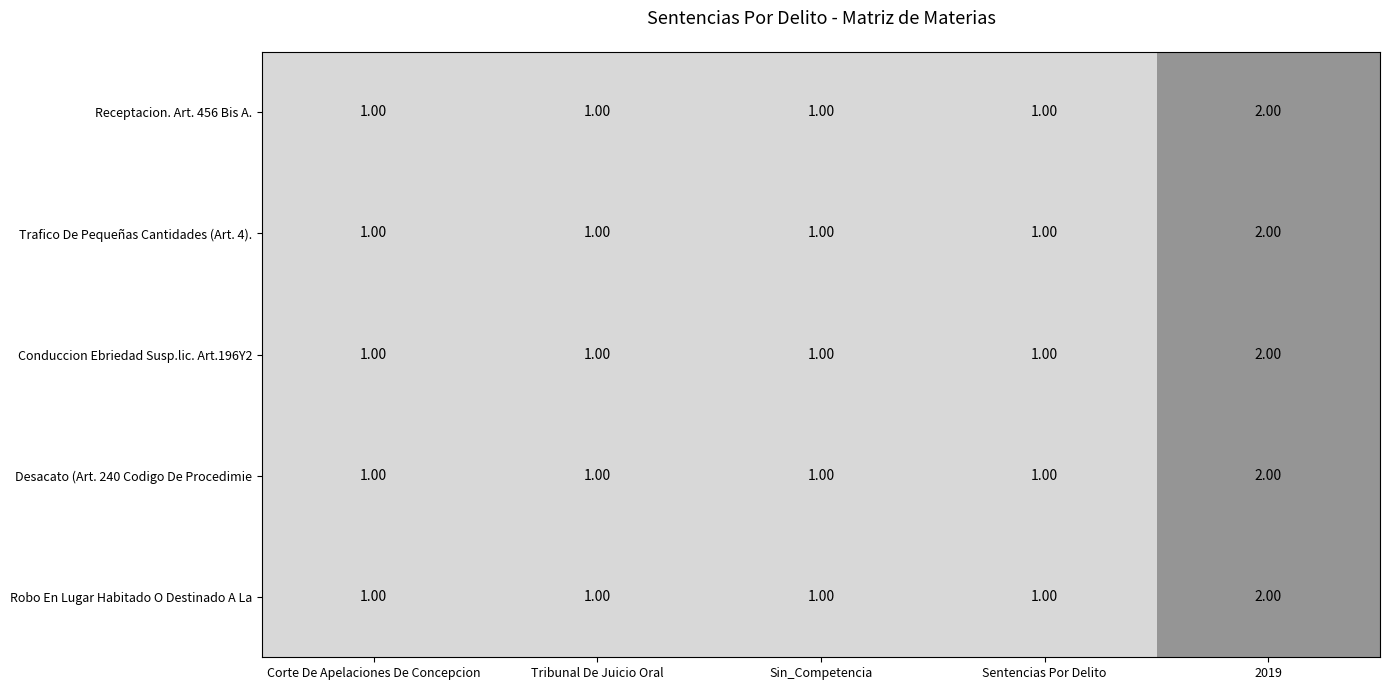

Is the value of Robo En Lugar Habitado O Destinado A La at 2019 greater than the value of Conduccion Ebriedad Susp.lic. Art.196Y2 at Sentencias Por Delito?

Yes